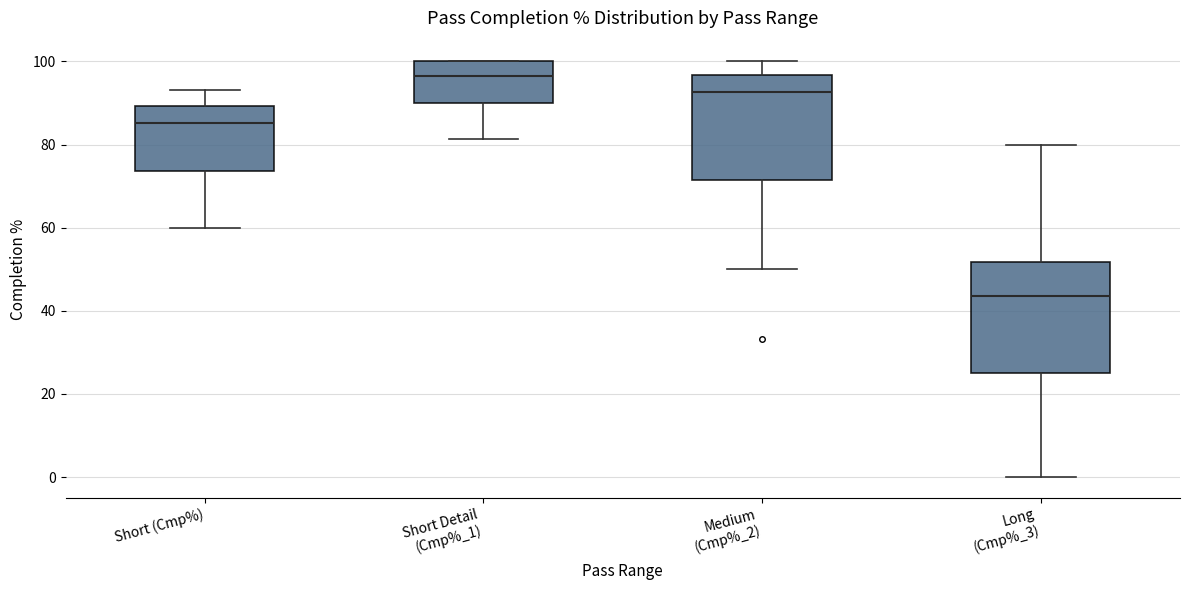

Which box has the highest median line?

Short Detail (Cmp%_1)